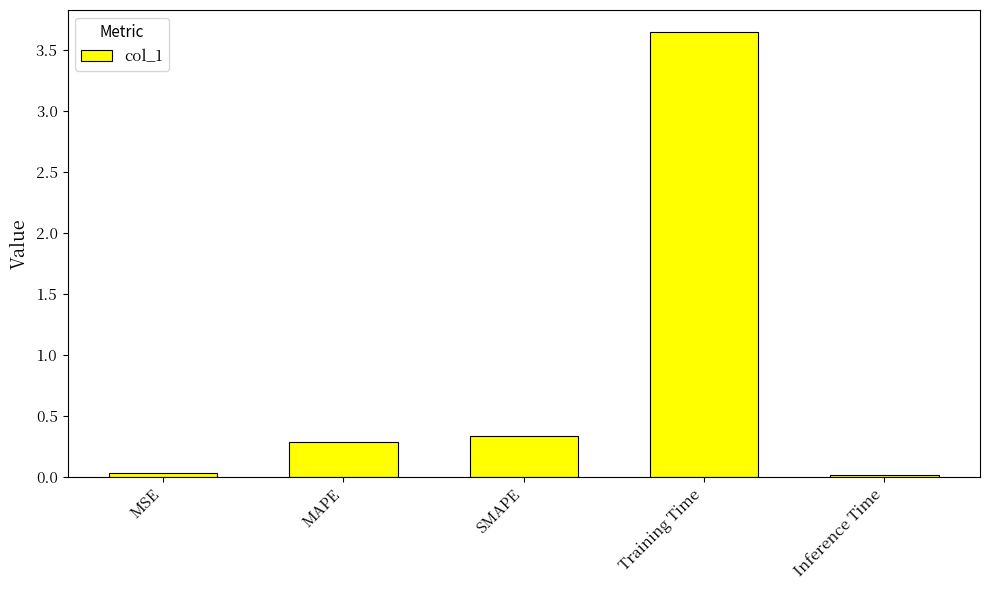

Is it true that the value at Training Time is 5.2?

False